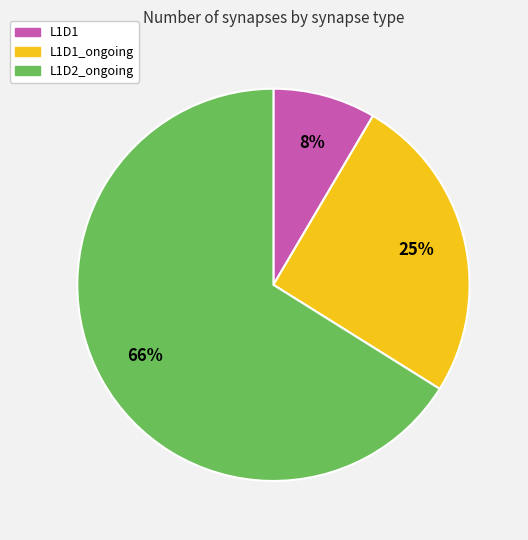

Is there any slice that represents more than half of the pie?

Yes